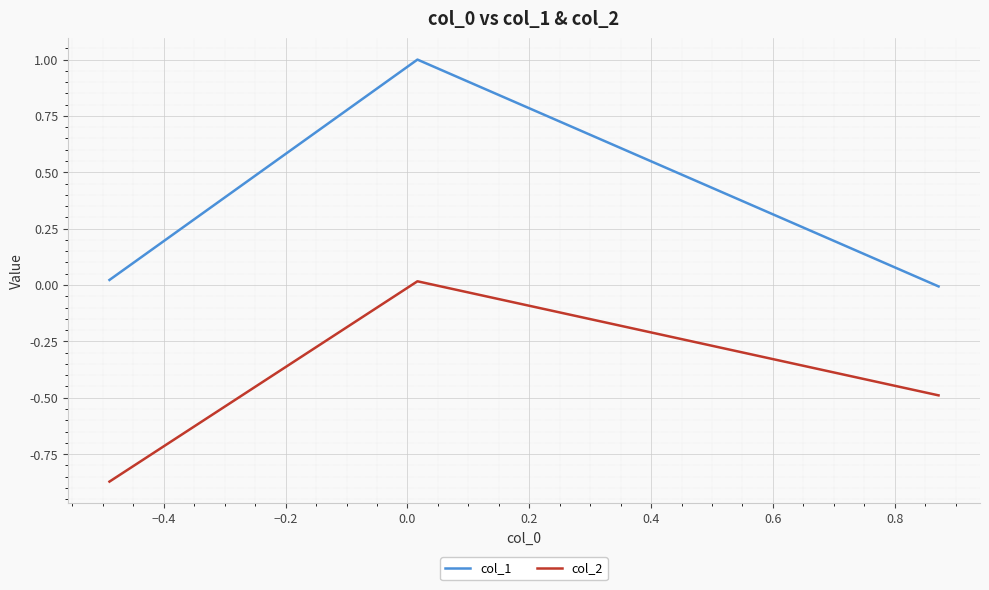

Rank the series by their average value, from lowest to highest.

col_2, col_1